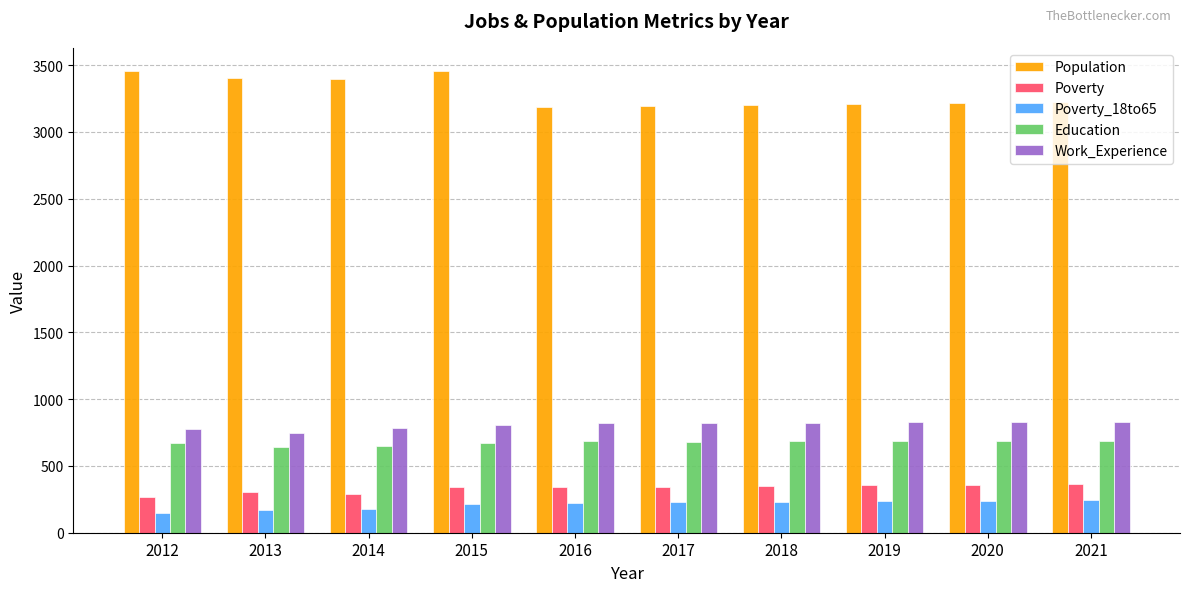

Read the Poverty_18to65 value at 2016.

225